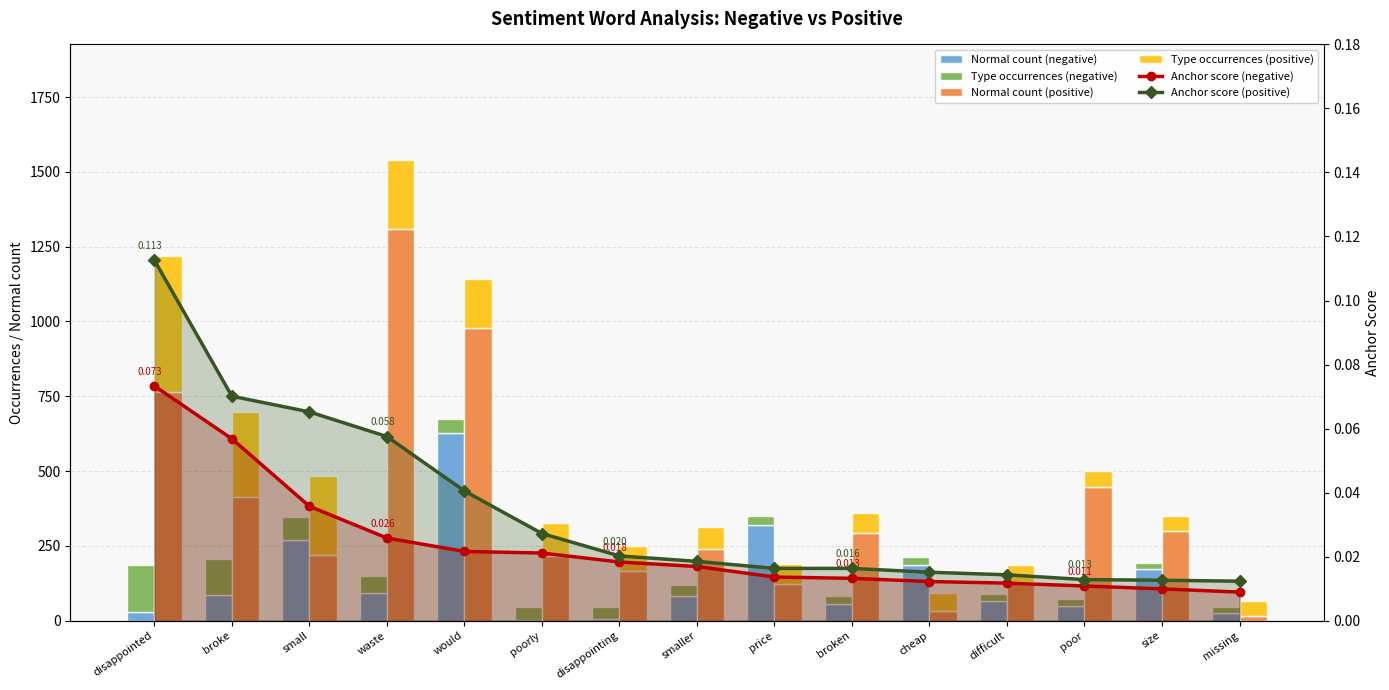

Which series has the largest total across all categories?

Normal count (positive)